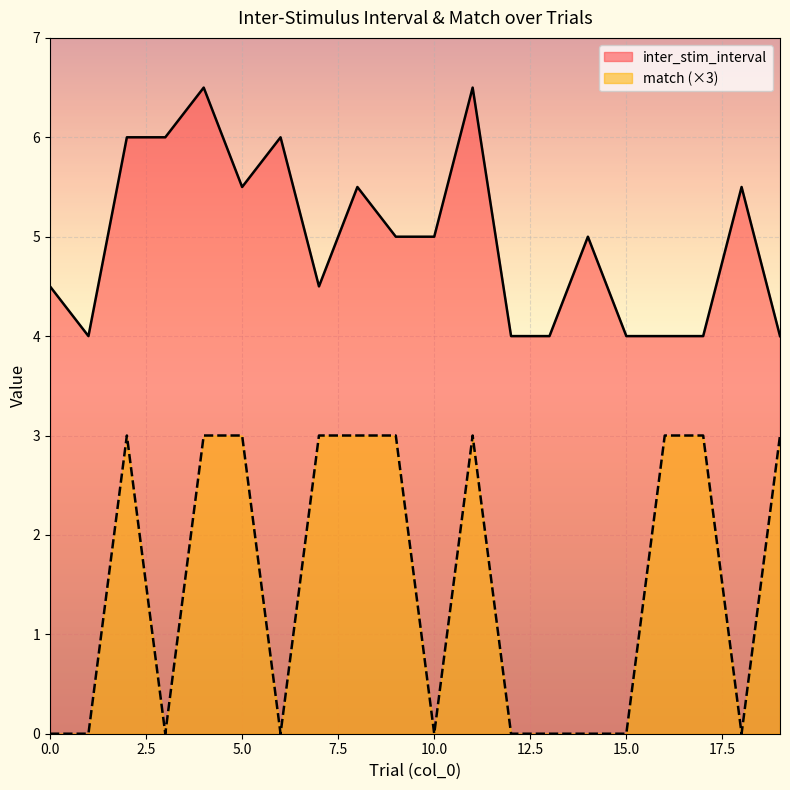

What is the value of the match point at the 3rd from the left?

3.0